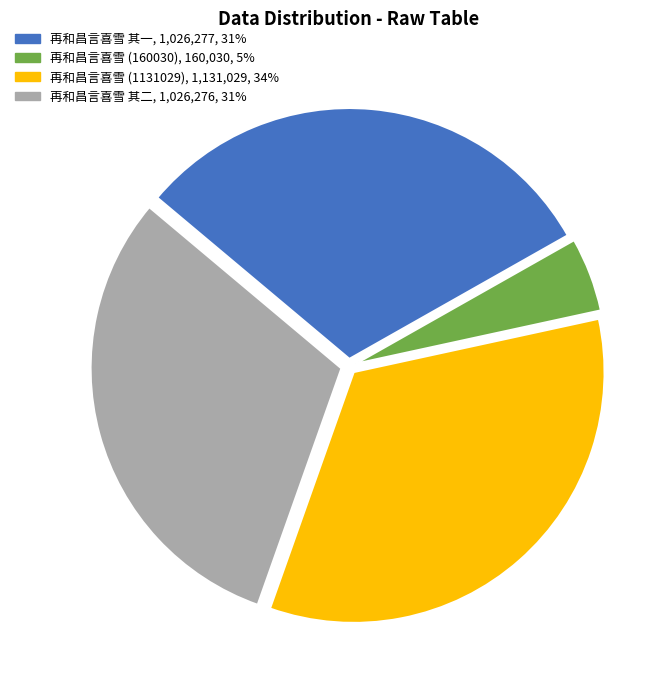

Is there any slice that represents more than half of the pie?

No